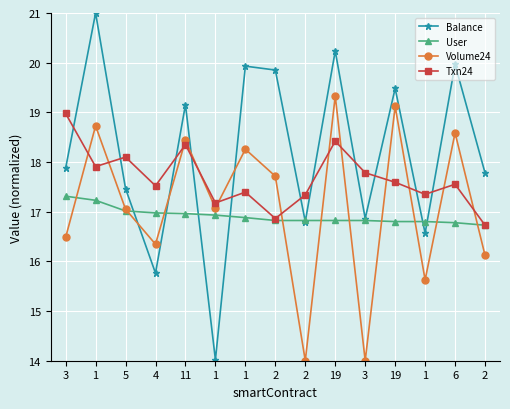

At which label does Txn24 first exceed 17?

3